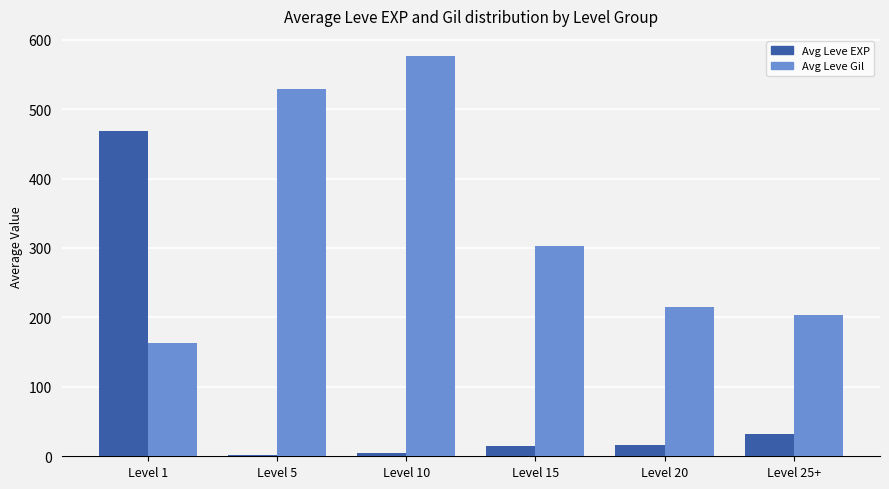

List the series in order of their overall mean, lowest first.

Avg Leve EXP, Avg Leve Gil